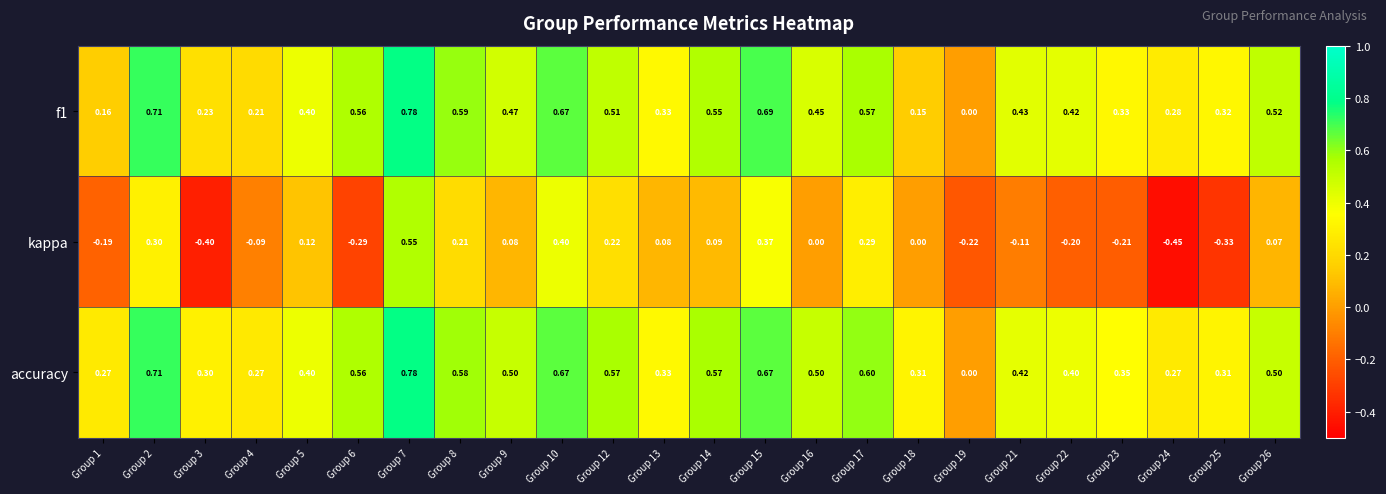

Which series has the largest range (max minus min)?

kappa